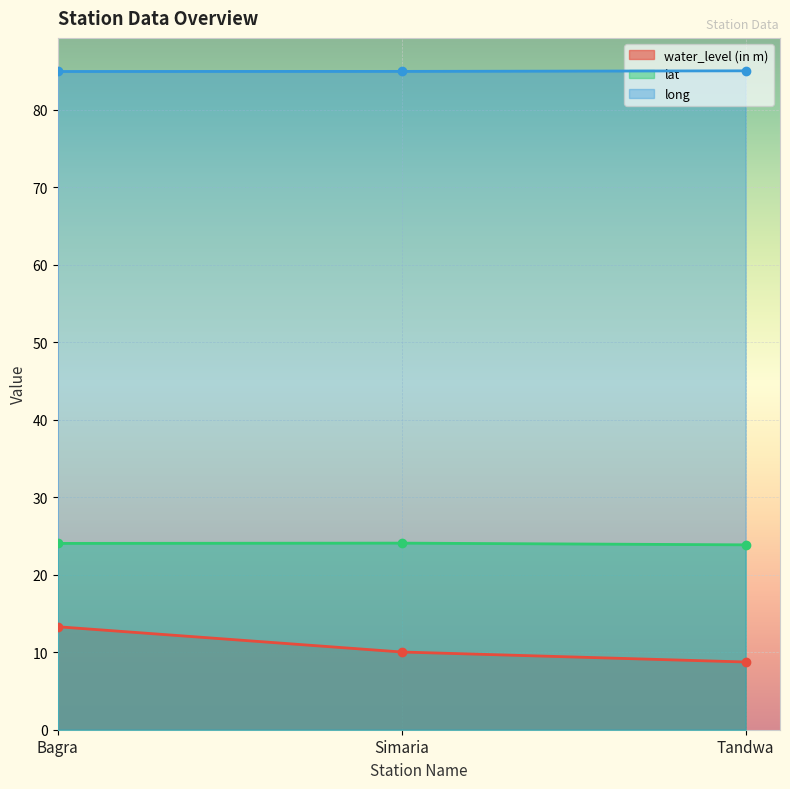

Which series has the largest range (max minus min)?

water_level (in m)